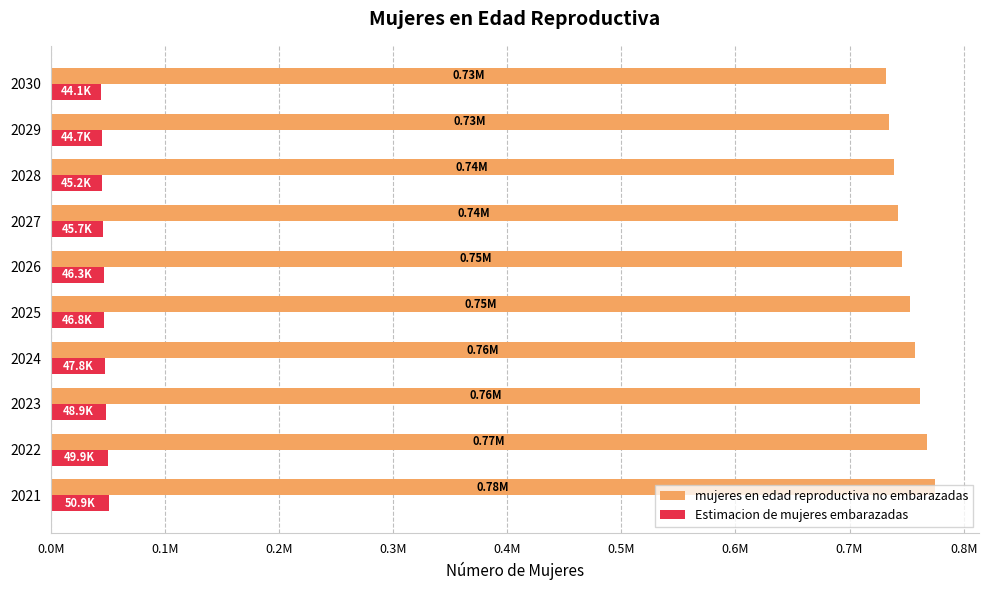

What are all the series names shown in the legend?

mujeres en edad reproductiva no embarazadas, Estimacion de mujeres embarazadas